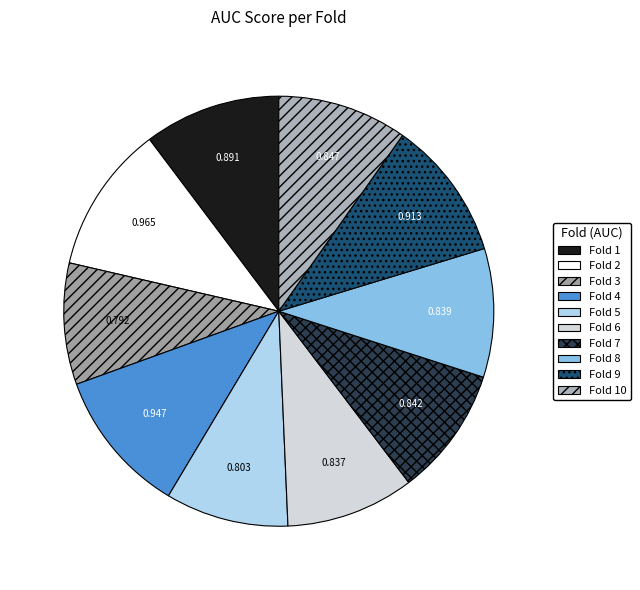

What is the largest slice in the pie chart?

Fold 2